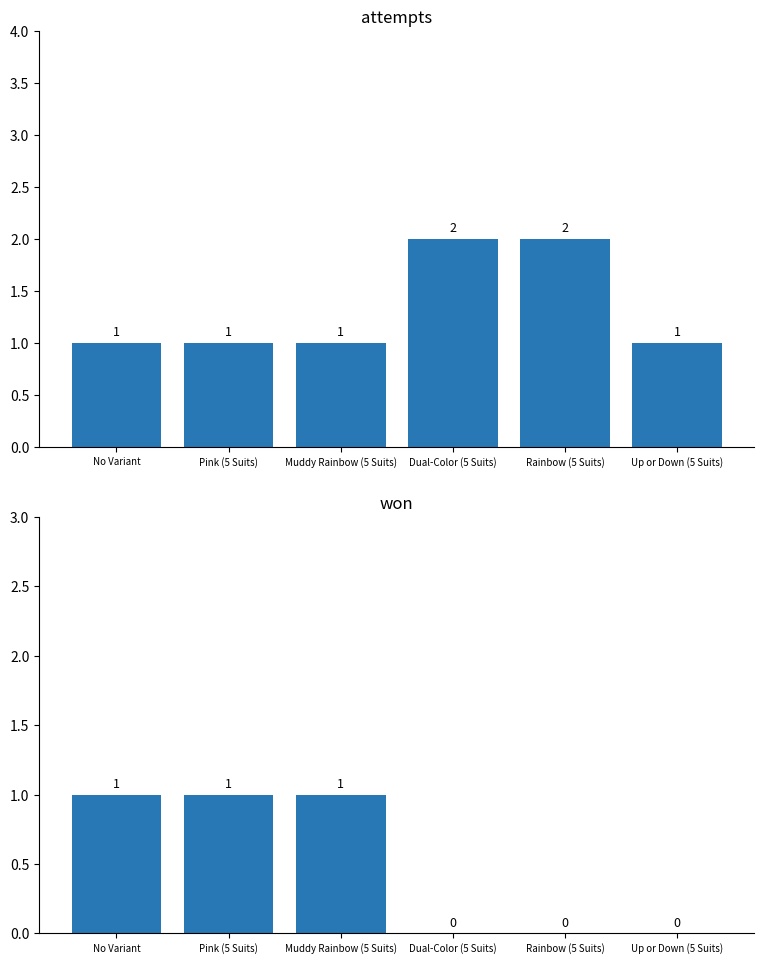

What is the average value of the attempts series?

1